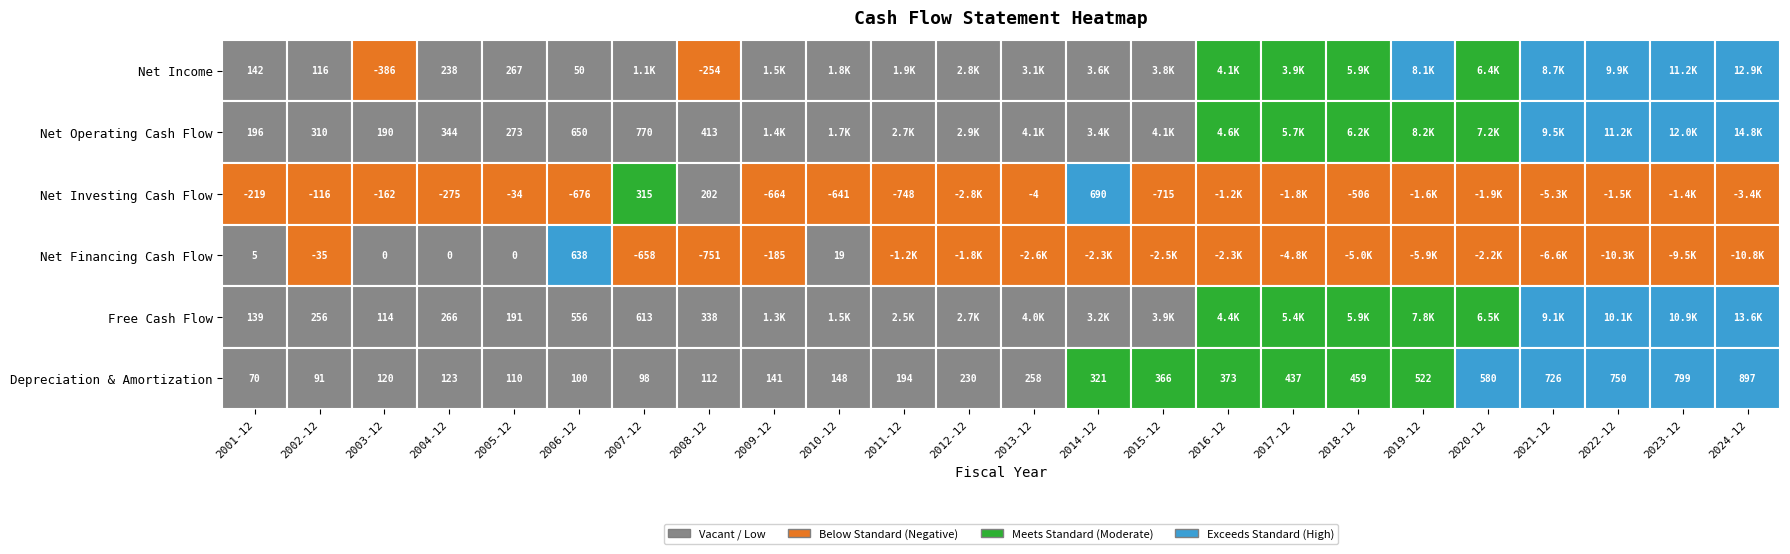

Reading left to right, list all the values displayed in this chart.

Net Income: 142.1	116.4	-385.8	238.1	266.7	50.2	1085.9	-253.9	1463.0	1847.0	1906.0	2759.0	3116.0	3617.0	3808.0	4059.0	3915.0	5859.0	8118.0	6411.0	8687.0	9930.0	11195.0	12874.0
Net Operating Cash Flow: 196.5	309.9	190.4	343.8	272.8	650.2	769.9	413.2	1378.0	1697.0	2684.0	2948.0	4135.0	3407.0	4101.0	4637.0	5664.0	6223.0	8183.0	7224.0	9463.0	11195.0	11980.0	14780.0
Net Investing Cash Flow: -219.1	-116.0	-161.7	-274.5	-33.7	-676.2	315.1	201.7	-664.0	-641.0	-748.0	-2839.0	-4.0	690.0	-715.0	-1163.0	-1781.0	-506.0	-1640.0	-1879.0	-5272.0	-1470.0	-1351.0	-3402.0
Net Financing Cash Flow: 5.4	-34.9	0.0	0.0	0.0	637.6	-657.5	-751.4	-185.0	19.0	-1215.0	-1798.0	-2629.0	-2339.0	-2516.0	-2344.0	-4764.0	-4966.0	-5867.0	-2152.0	-6555.0	-10328.0	-9488.0	-10836.0
Free Cash Flow: 138.6	255.6	114.2	265.6	190.8	555.7	613.4	337.6	1321.0	1546.0	2507.0	2730.0	3980.0	3232.0	3924.0	4422.0	5364.0	5893.0	7761.0	6516.0	9056.0	10098.0	10892.0	13586.0
Depreciation & Amortization: 70.0	90.5	119.6	123.3	109.9	99.8	97.6	112.0	141.0	148.0	194.0	230.0	258.0	321.0	366.0	373.0	437.0	459.0	522.0	580.0	726.0	750.0	799.0	897.0